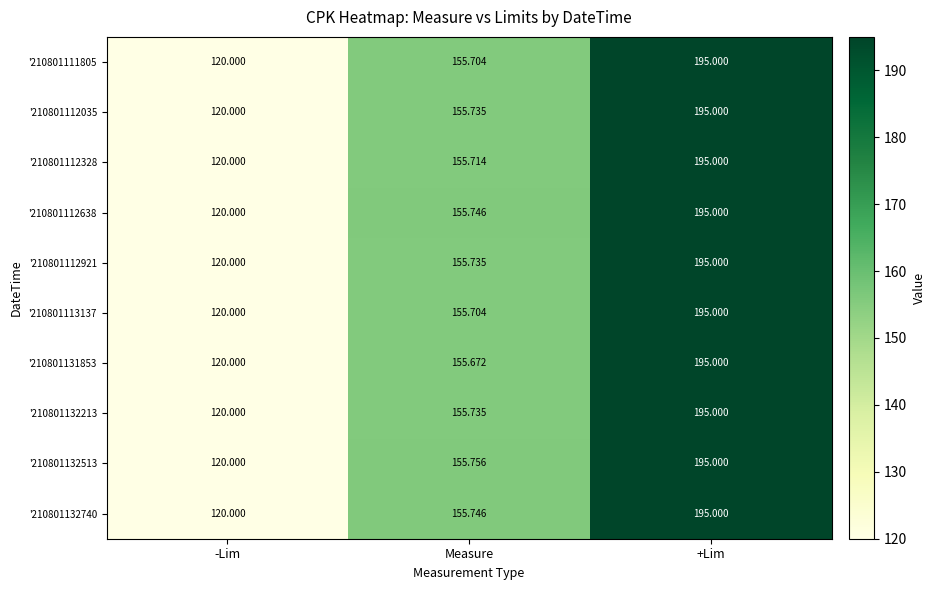

Is the value of '210801131853 at -Lim greater than the value of '210801132740 at +Lim?

No